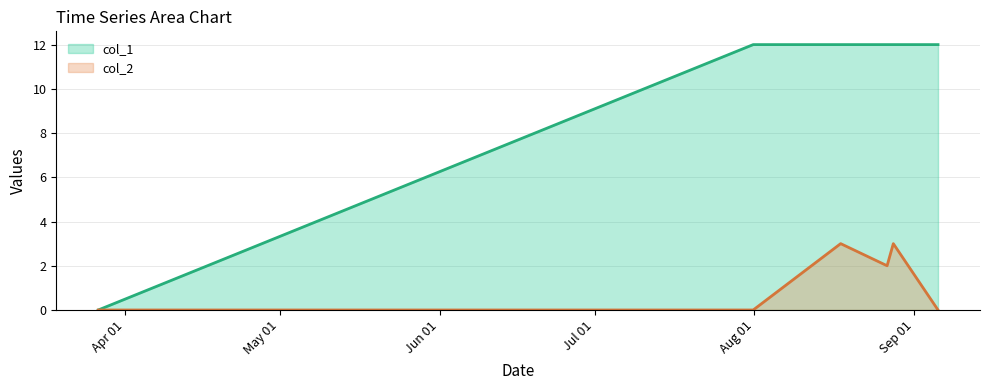

How many lines are shown in the chart?

2